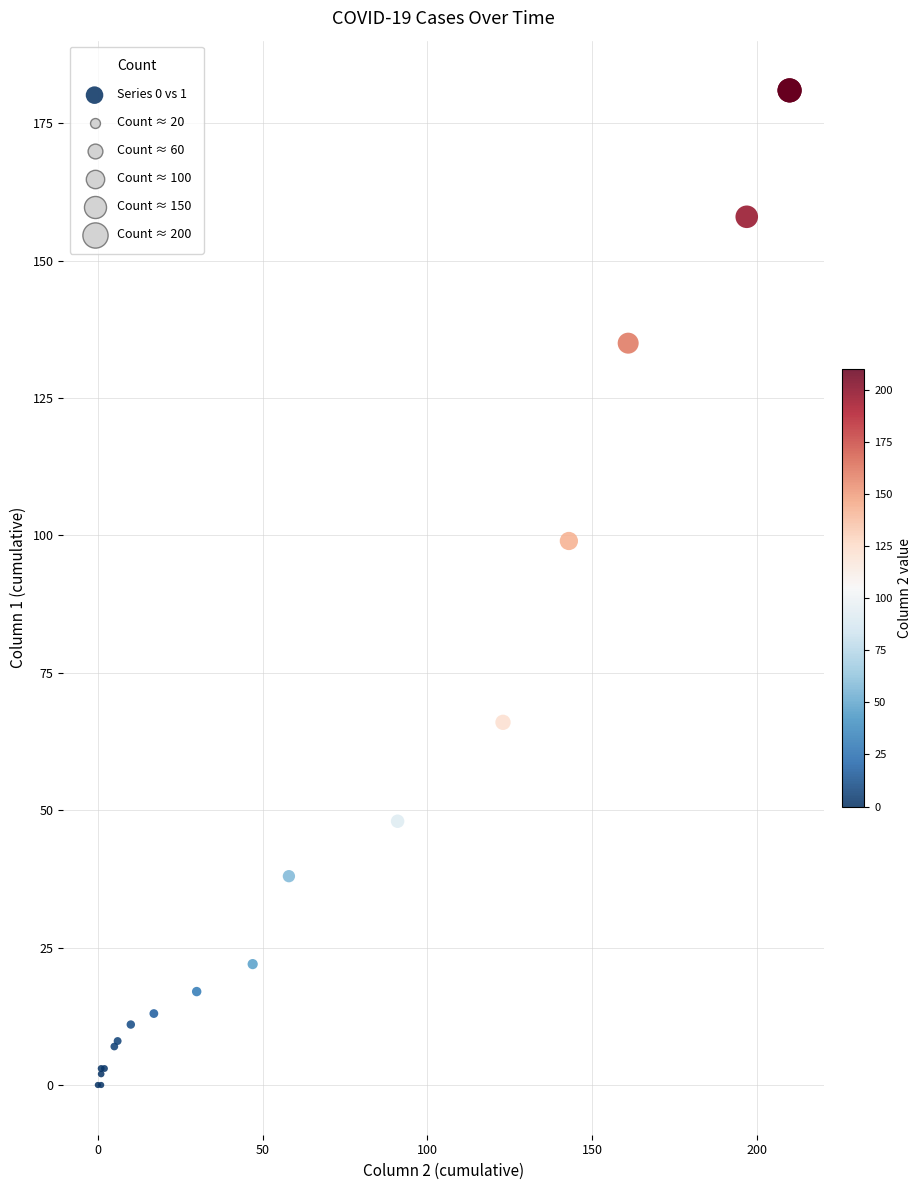

What Y value in the scatter plot is closest to 90?

99